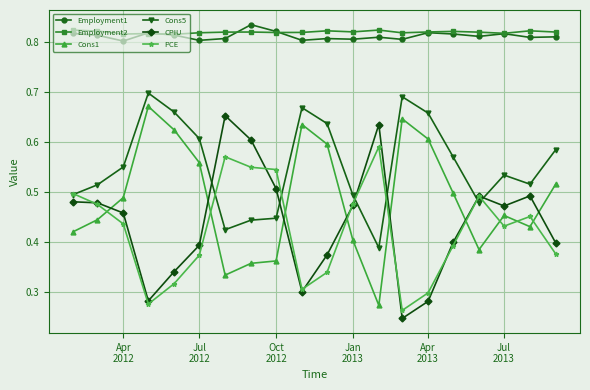

Does the chart have visible grid lines?

Yes